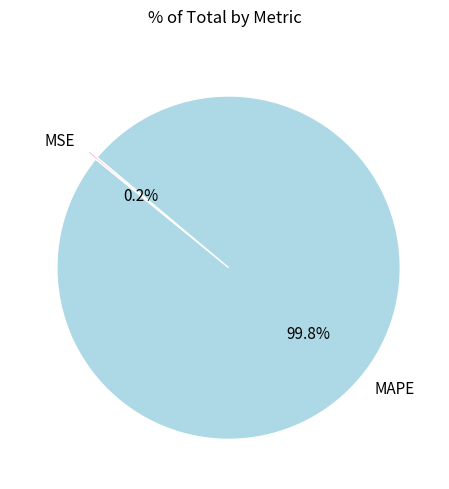

To the nearest percent, what percentage of the pie is MAPE?

100%